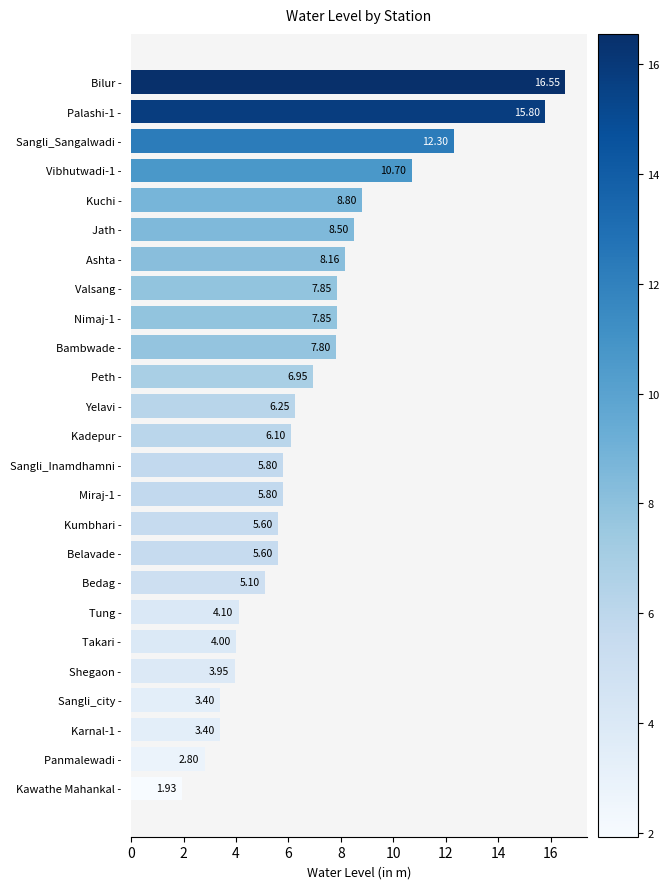

How many data points are above 6?

13